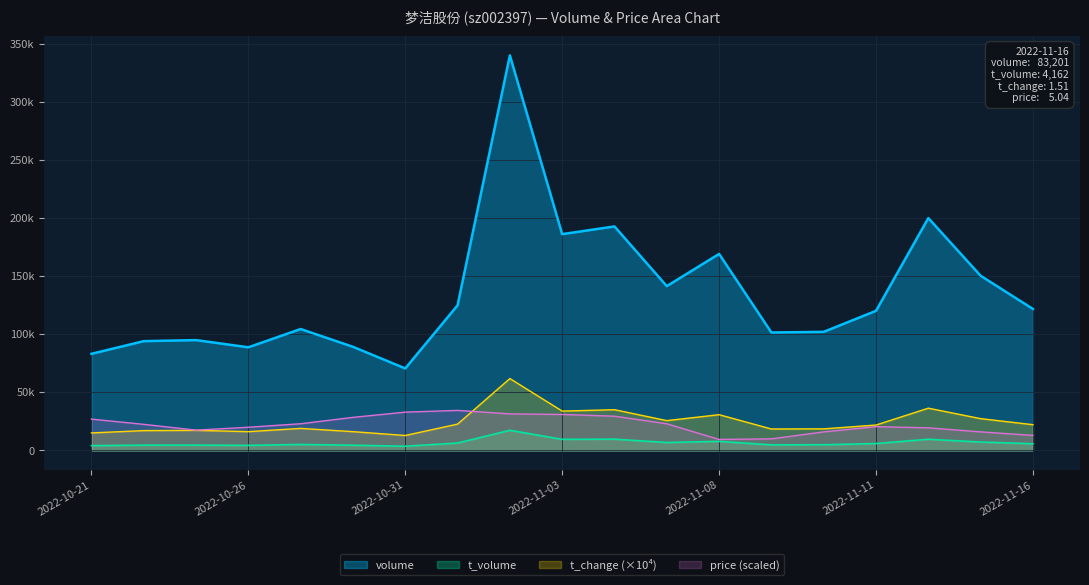

True or false: price and volume intersect in this chart.

False